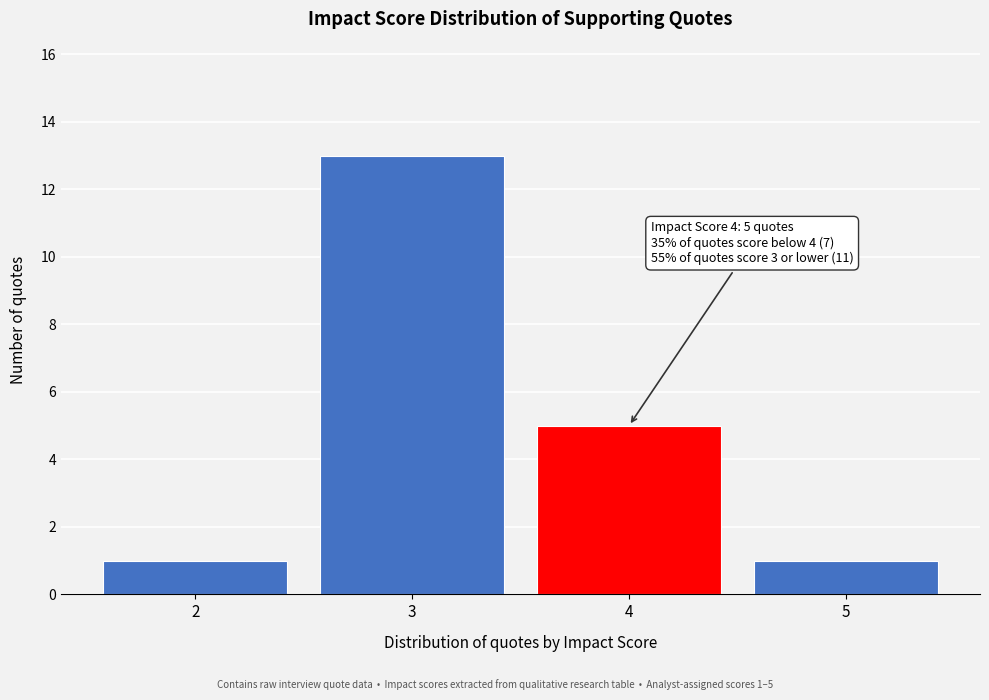

Which range on the x-axis has the tallest bar?

2.5 to 3.5